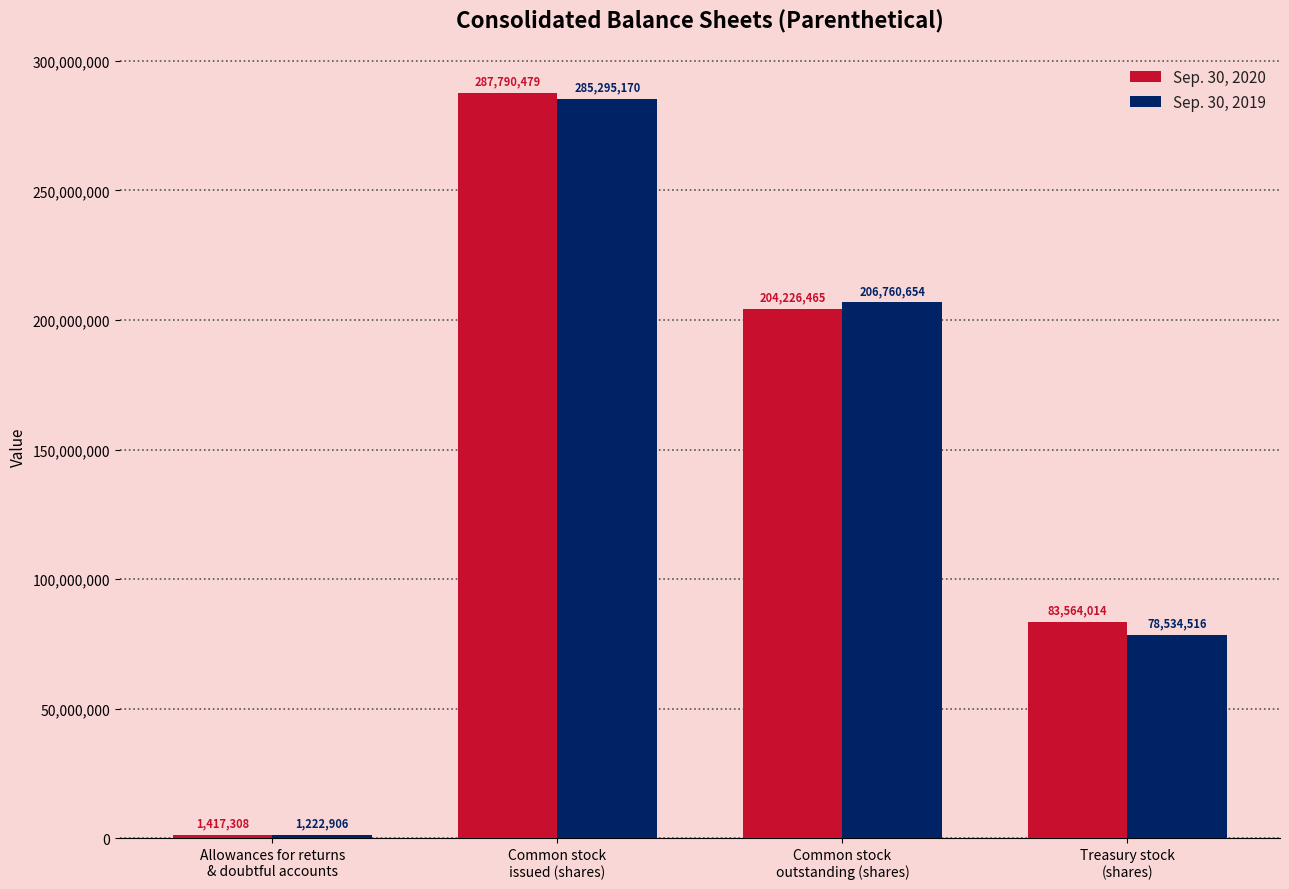

Rank the series by their average value, from lowest to highest.

Sep. 30, 2019, Sep. 30, 2020